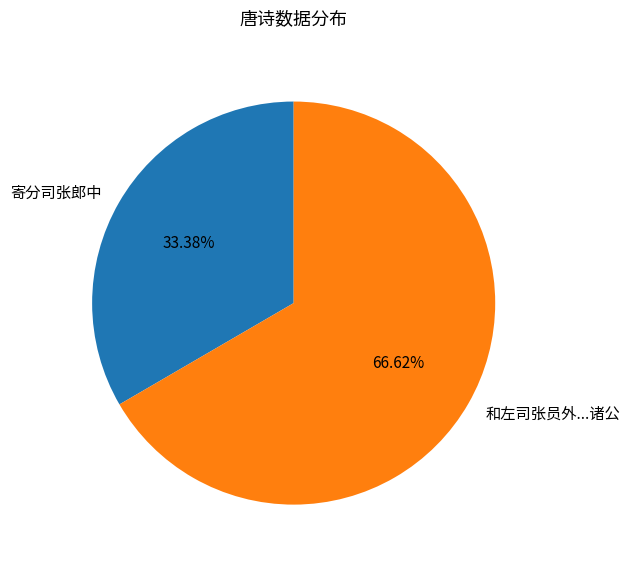

Which category has the biggest portion of the pie?

和左司张员外...诸公